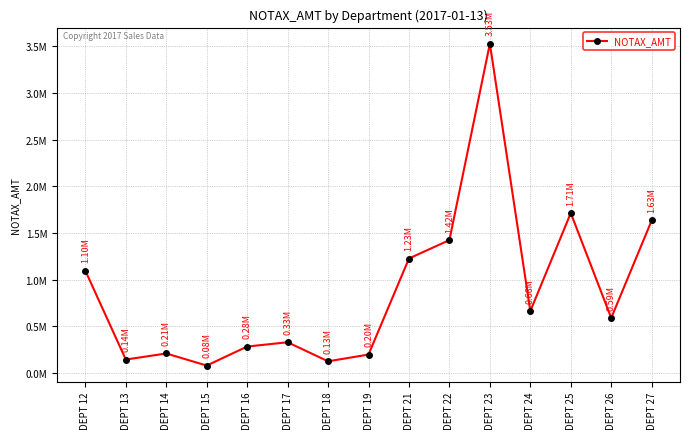

Is this an area chart (filled region under the line)?

No